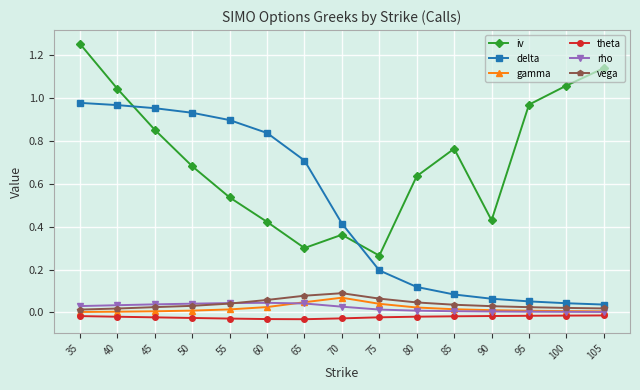

At which category does the chart reach its peak across all series?

35